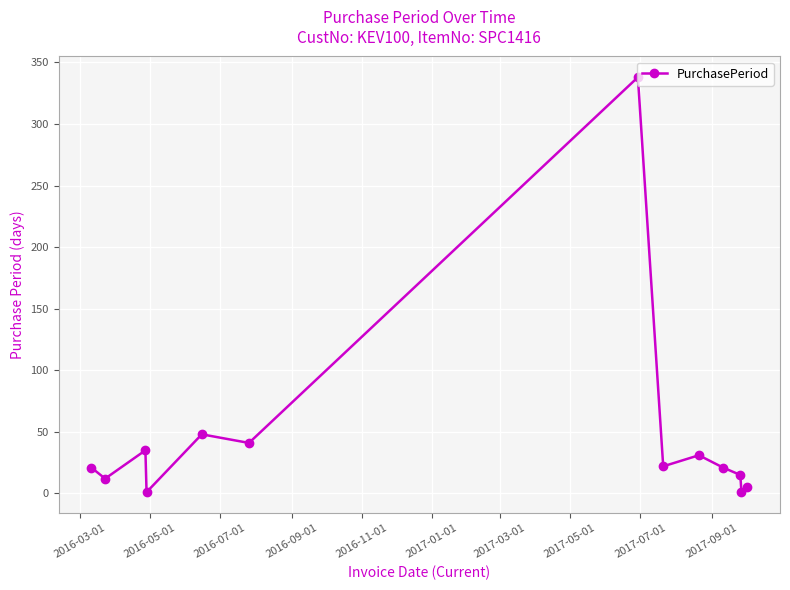

What is the average value?

45